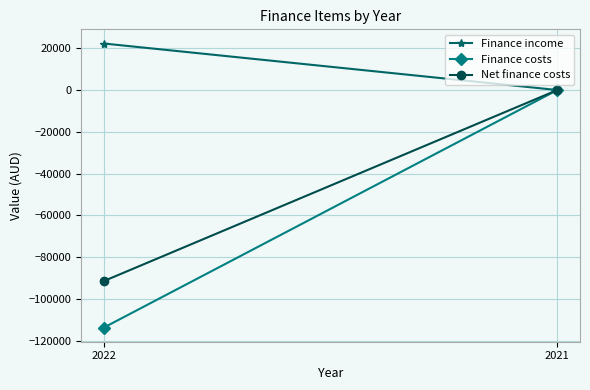

Reading right to left, extract all data points from this chart.

Finance income: 0	22241
Finance costs: 0	-113581
Net finance costs: 0	-91340